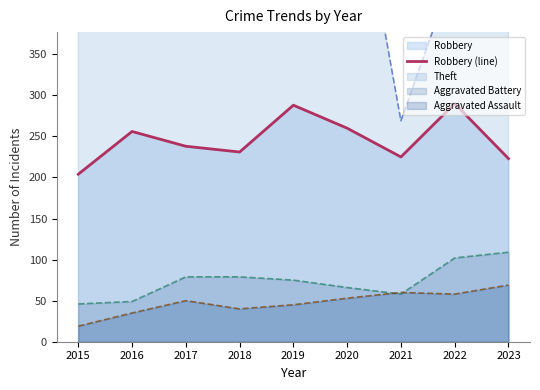

What is the minimum value for Aggravated Battery?

46